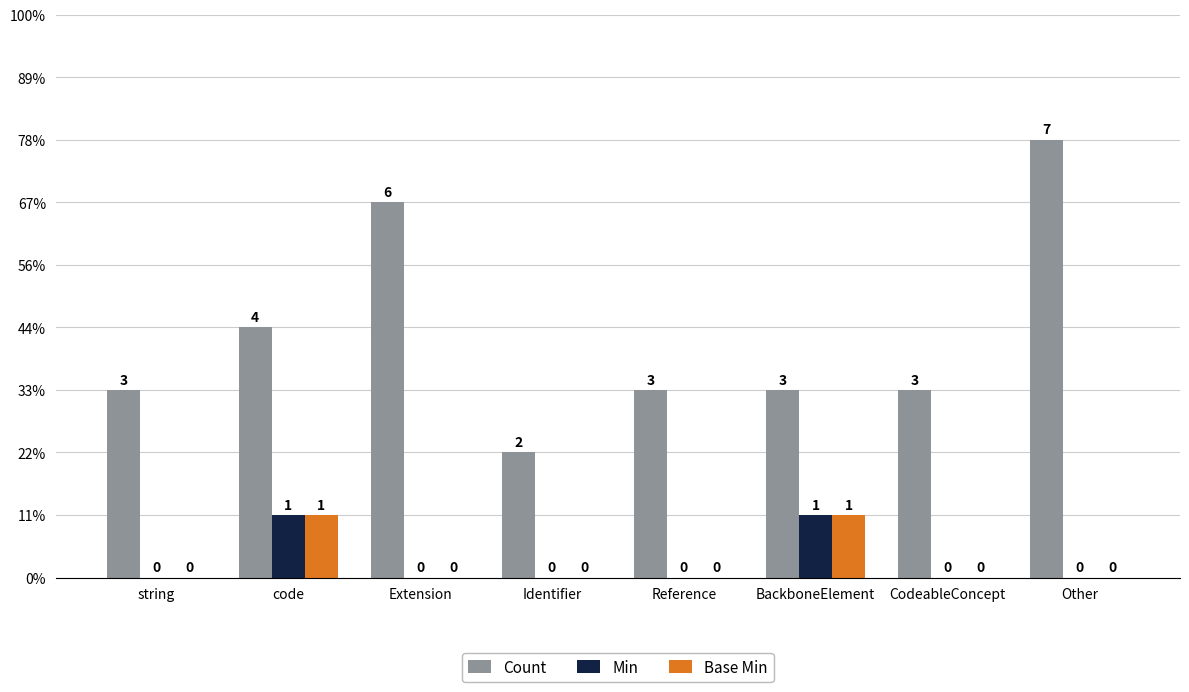

Does the chart contain stacked bars?

No